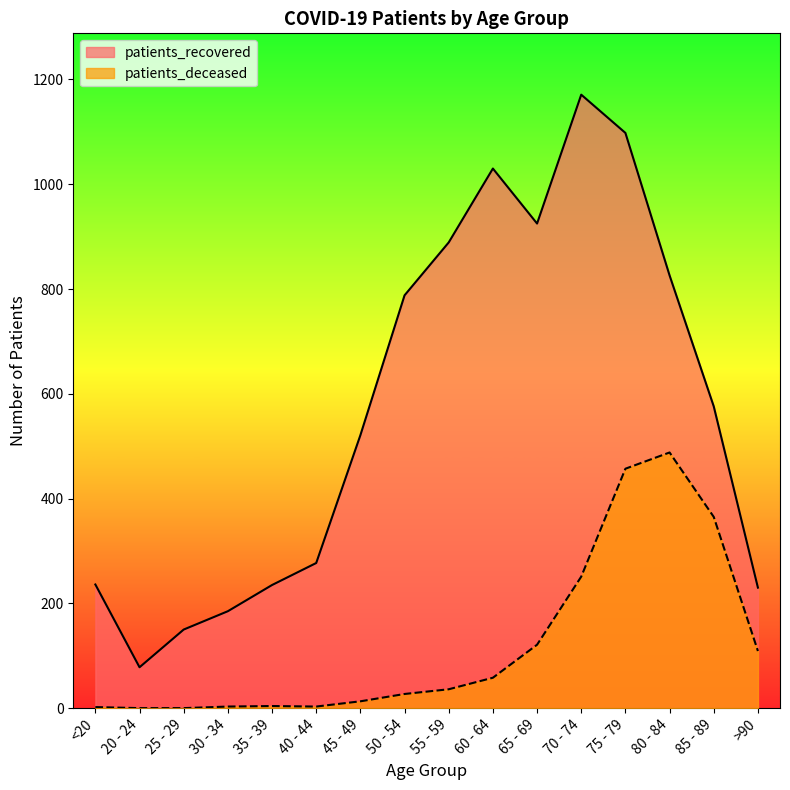

What is the sum of the patients_recovered values at <20 and 75 - 79?

1334